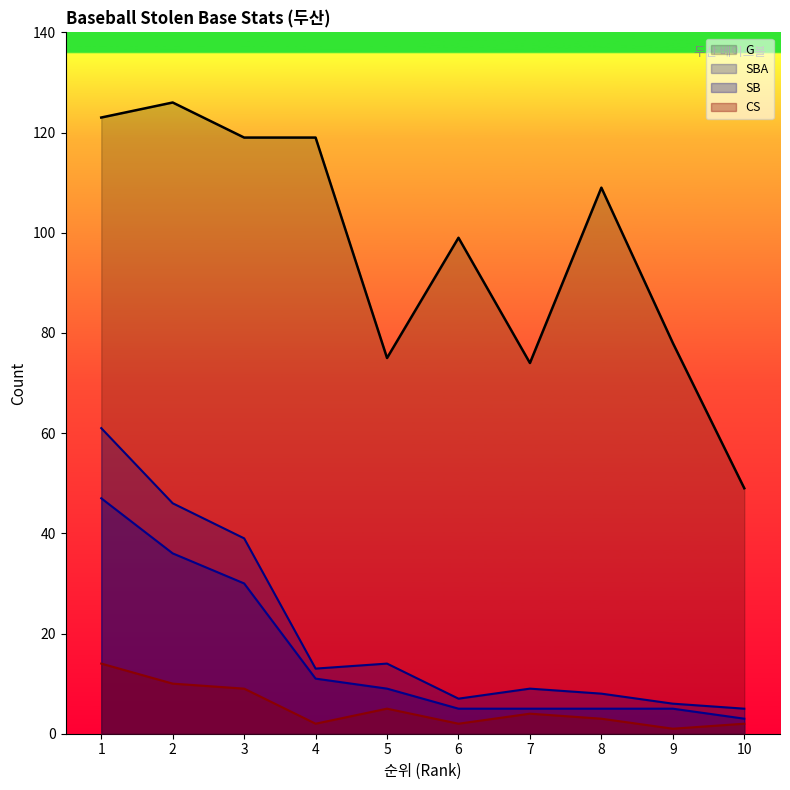

What is the value of the SBA point at the 8th from the left?

8